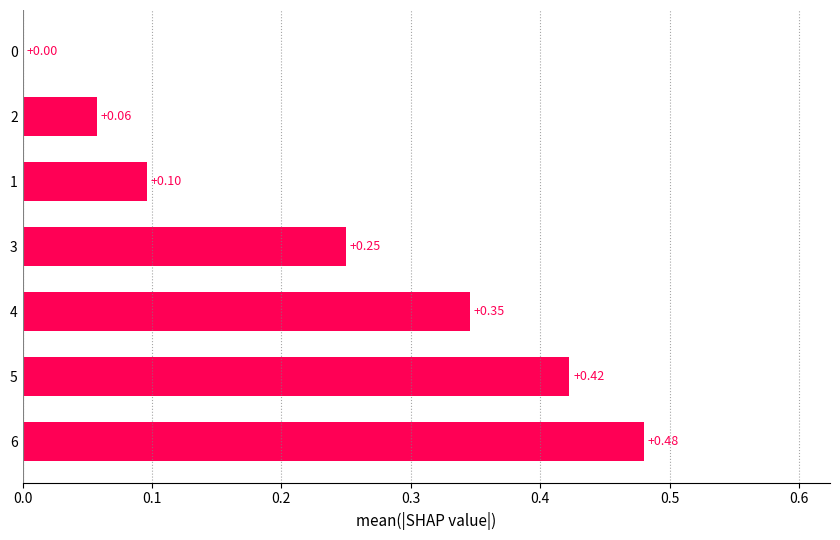

What is the sum of the values at 4 and 6?

0.8